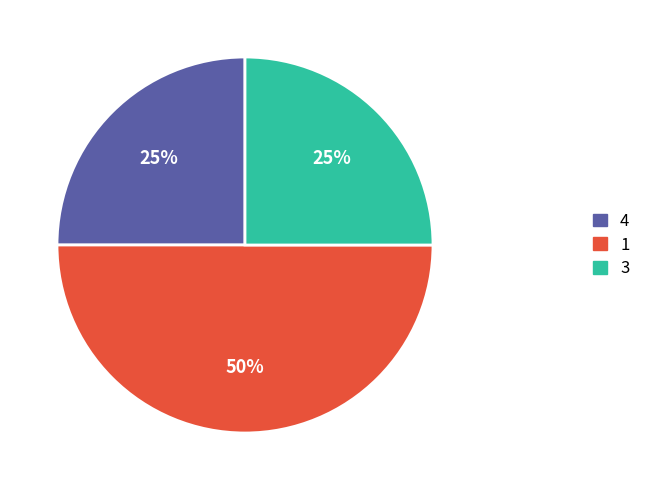

To the nearest percent, what is the difference between the 4 and 1 slice percentages?

25%